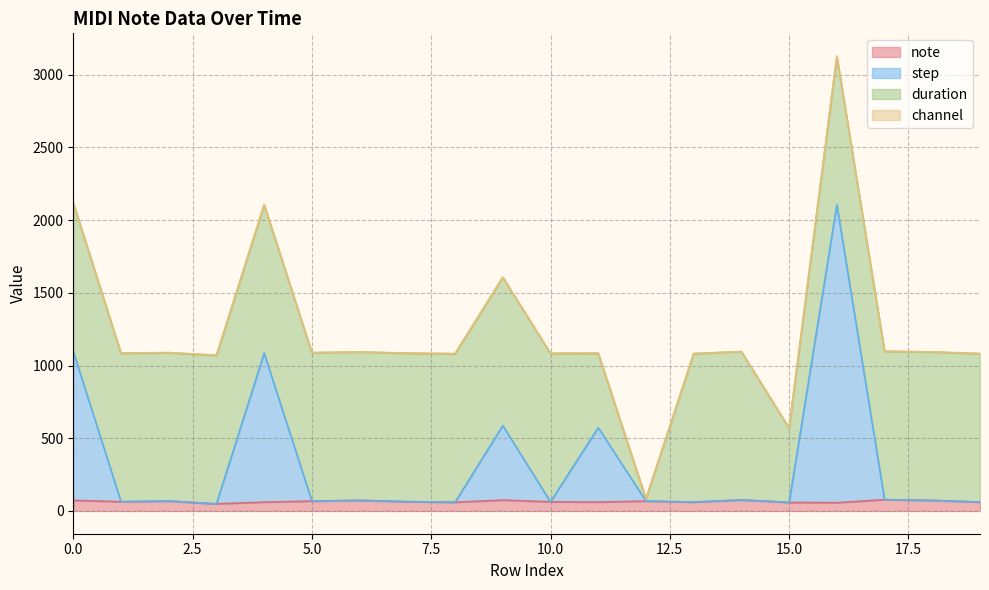

At which label is step closest to 1077?

4